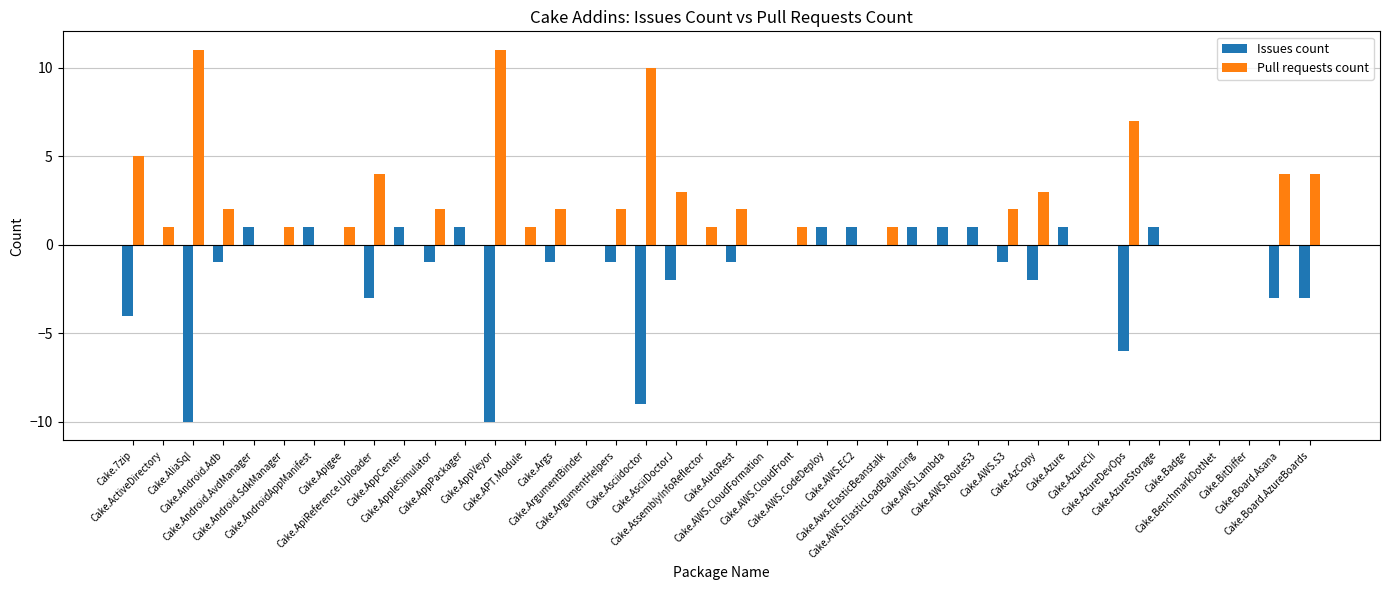

What is the highest value of the Pull requests count series?

11